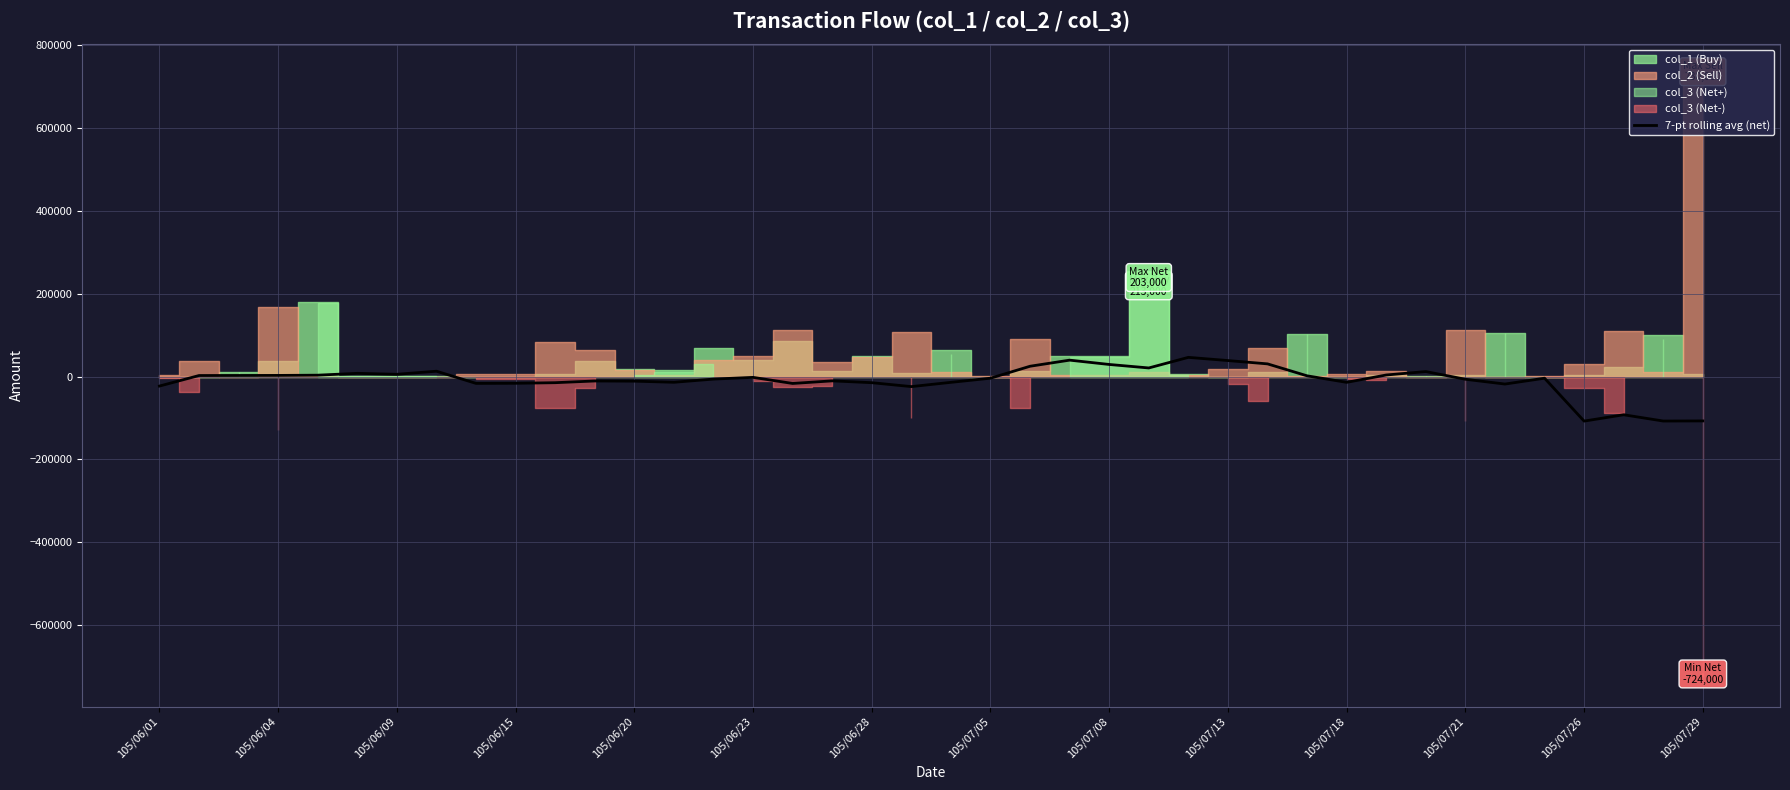

What is the minimum value for 7-pt rolling avg (net)?

-107428.6